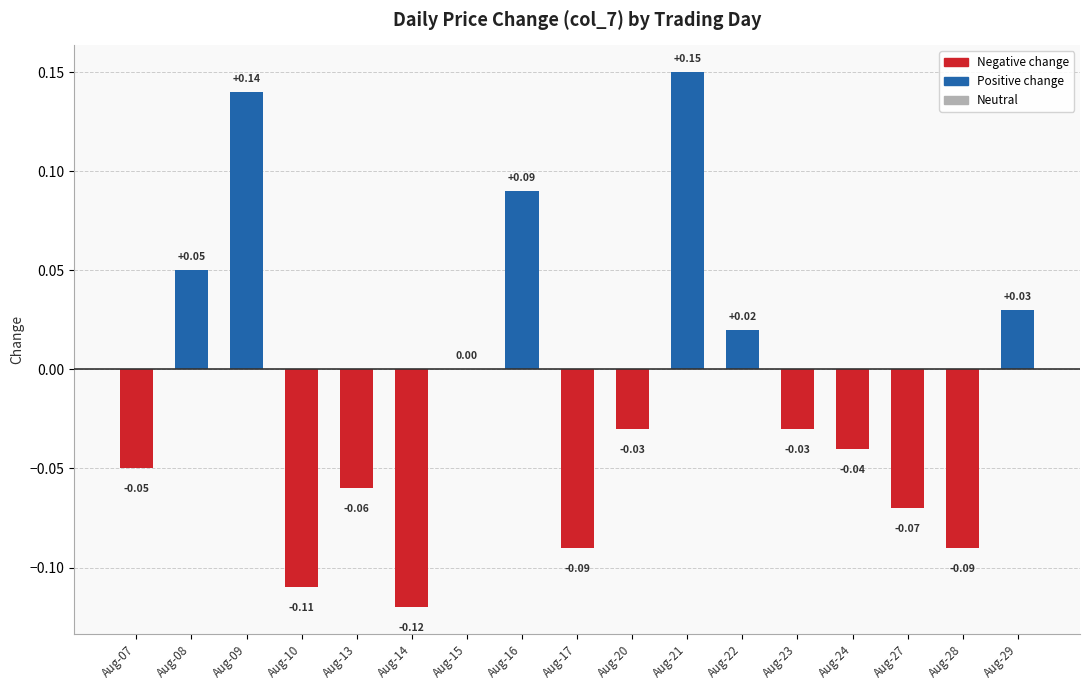

What is the sum of all values?

-0.2